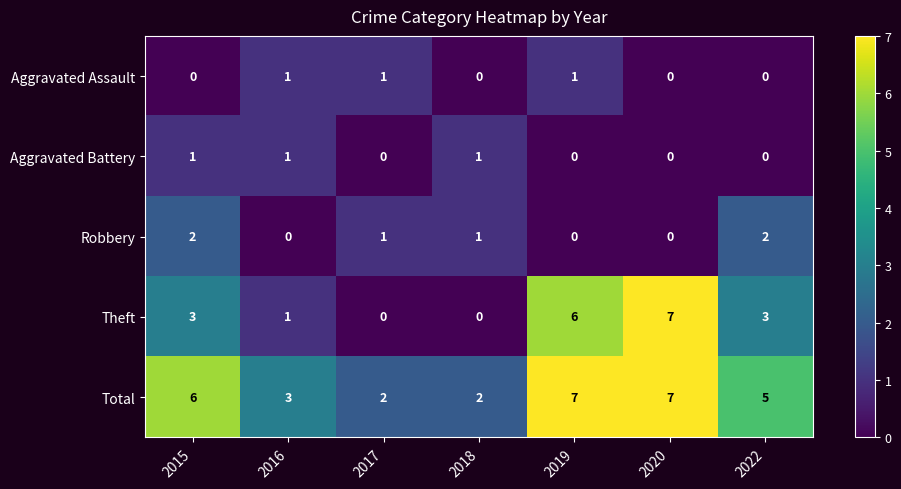

What is the difference between the highest and lowest values at 2022?

5